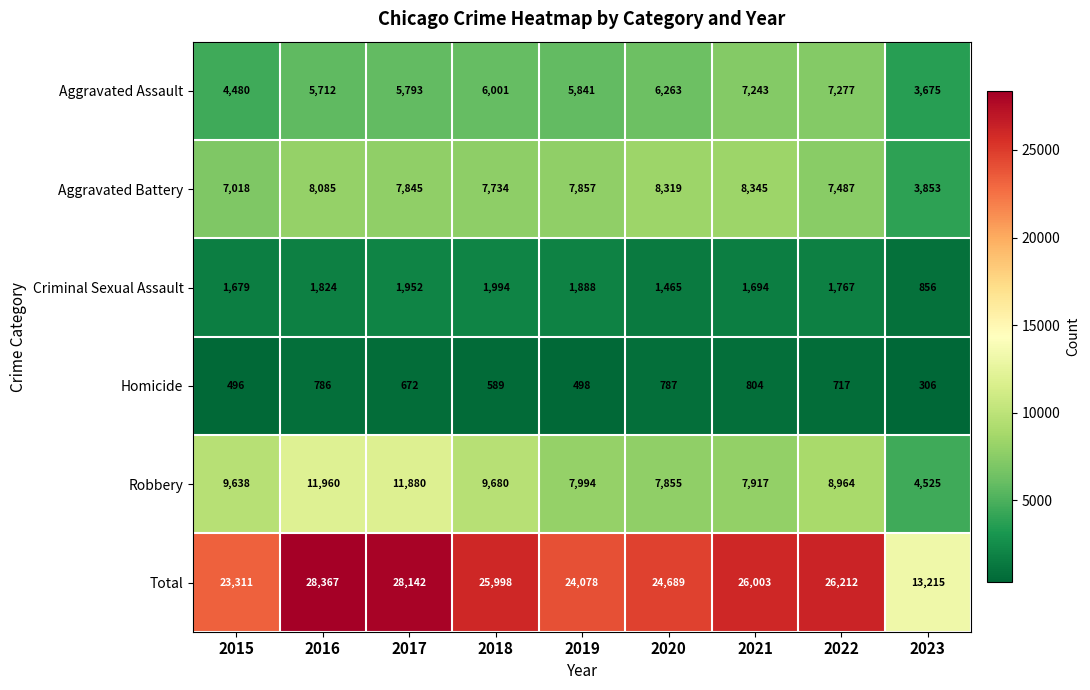

What is the sum of the Homicide values at 2019 and 2018?

1087